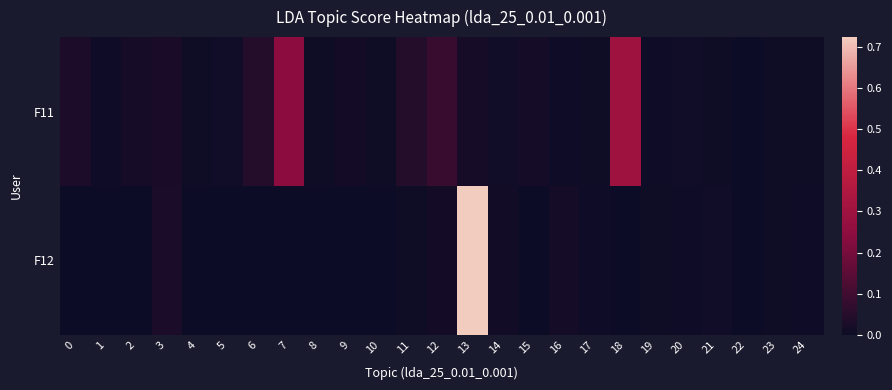

Which label corresponds to the largest value in the chart?

13